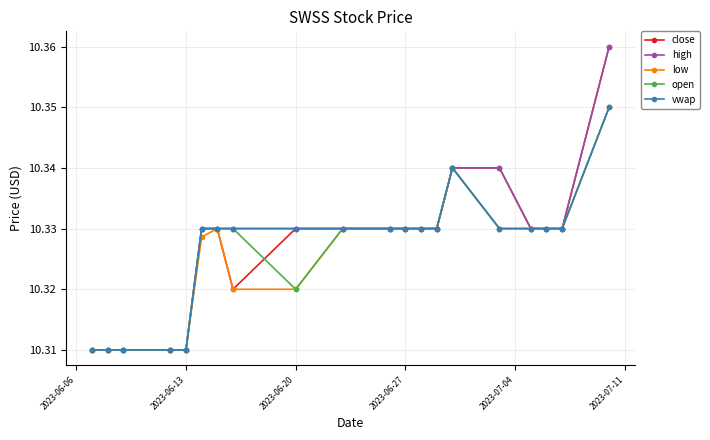

At how many categories does at least one series exceed 10?

20